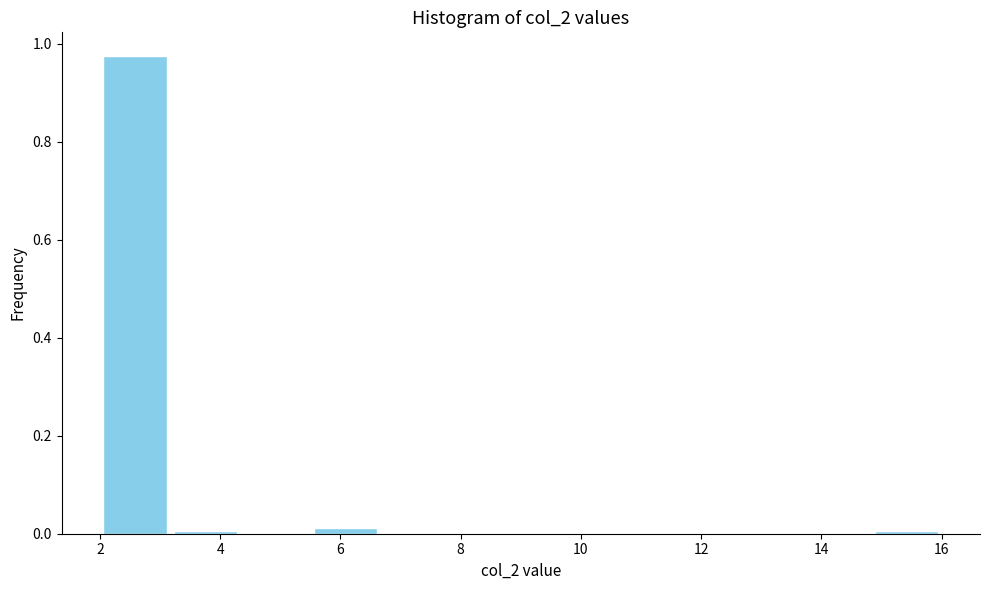

Reading left to right, transcribe this chart: for each bar, give the range it covers on the x-axis and its height. Neither the bar edges nor the heights are printed on the chart, so give them approximately, as read against the axes.

2.0 to 3.2: 0.98
3.2 to 4.4: under 0.02
4.4 to 5.6: 0
5.6 to 6.6: under 0.02
6.6 to 7.8: 0
7.8 to 9.0: 0
9.0 to 10.2: 0
10.2 to 11.4: 0
11.4 to 12.6: 0
12.6 to 13.6: 0
13.6 to 14.8: 0
14.8 to 16.0: under 0.02